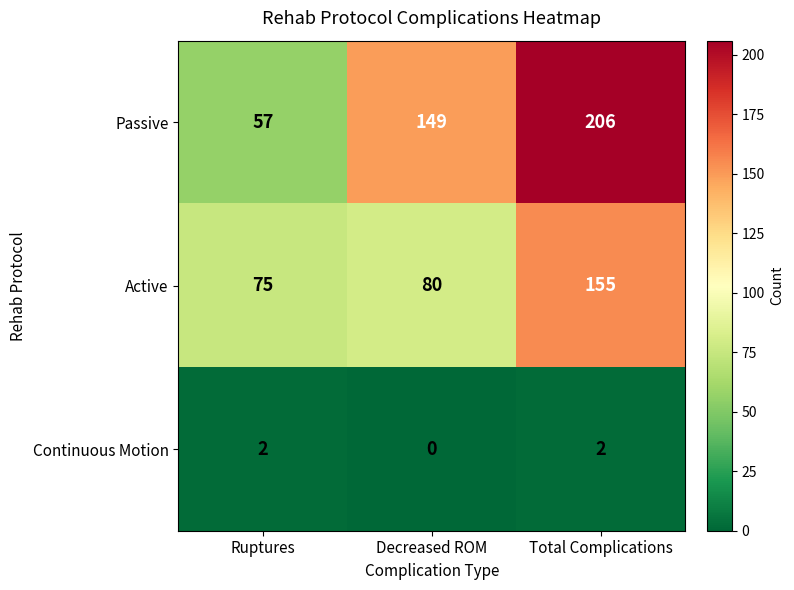

At how many categories does at least one series exceed 15?

3